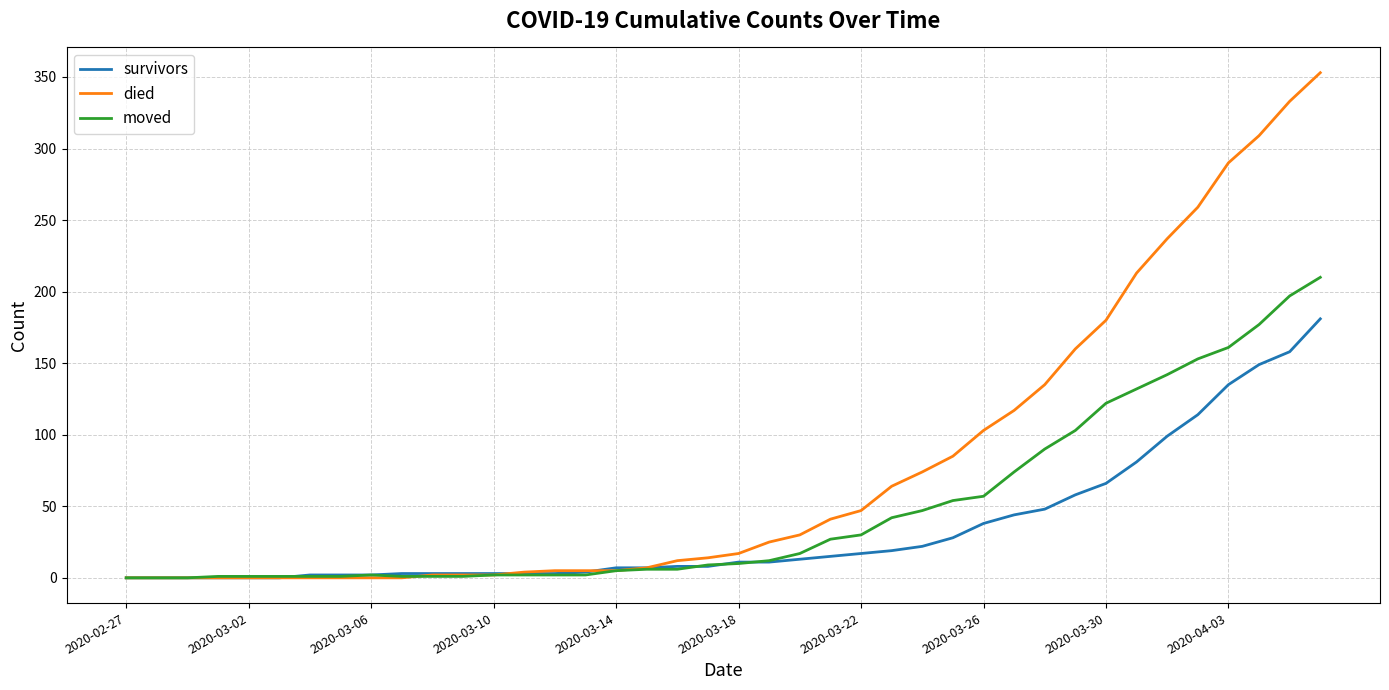

What is the maximum value for moved?

210